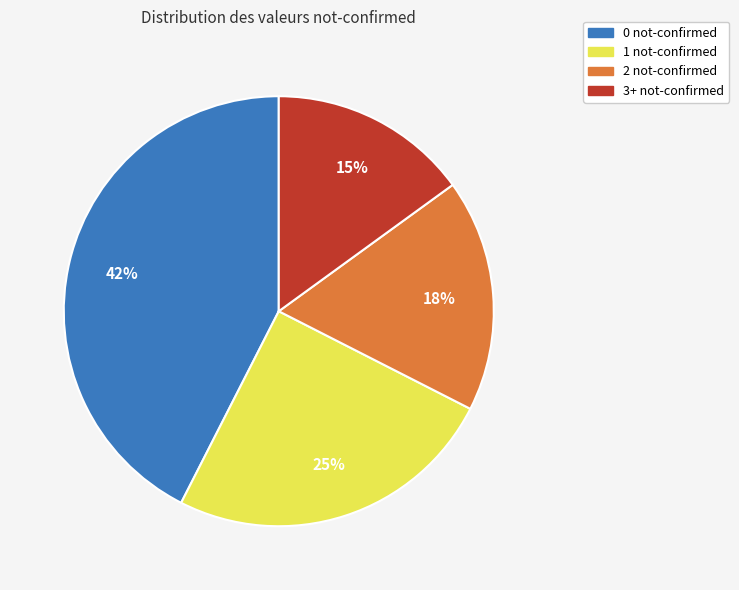

Is there any slice that represents more than half of the pie?

No